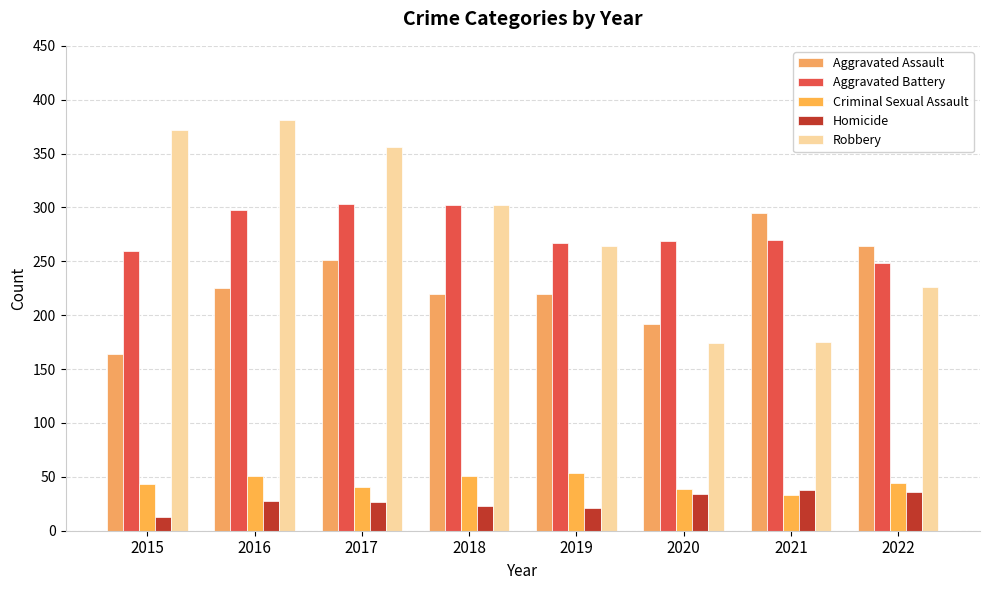

What is the maximum value shown in the chart?

381